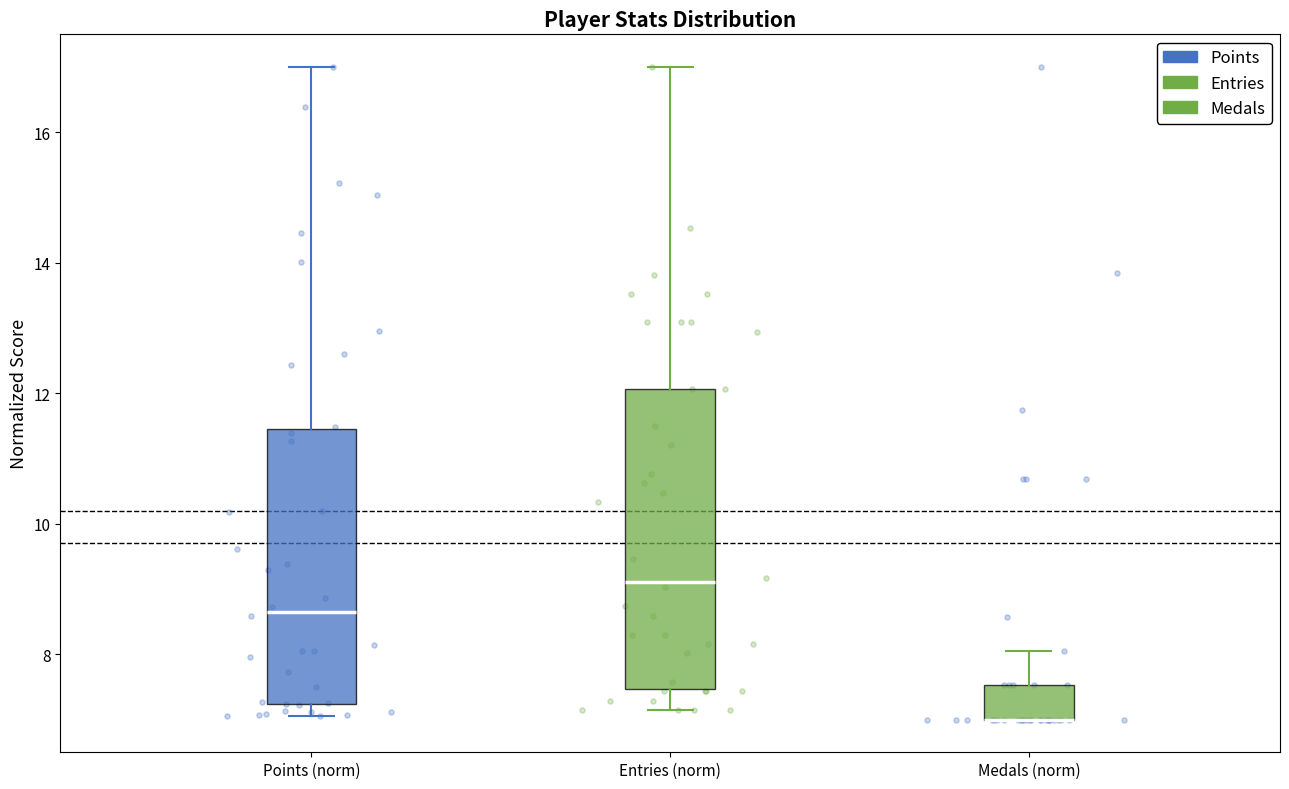

Where is the upper edge of the box for Medals (norm) on the y-axis? The values are not printed on the chart, so give them approximately, as read against the axis.

7.6